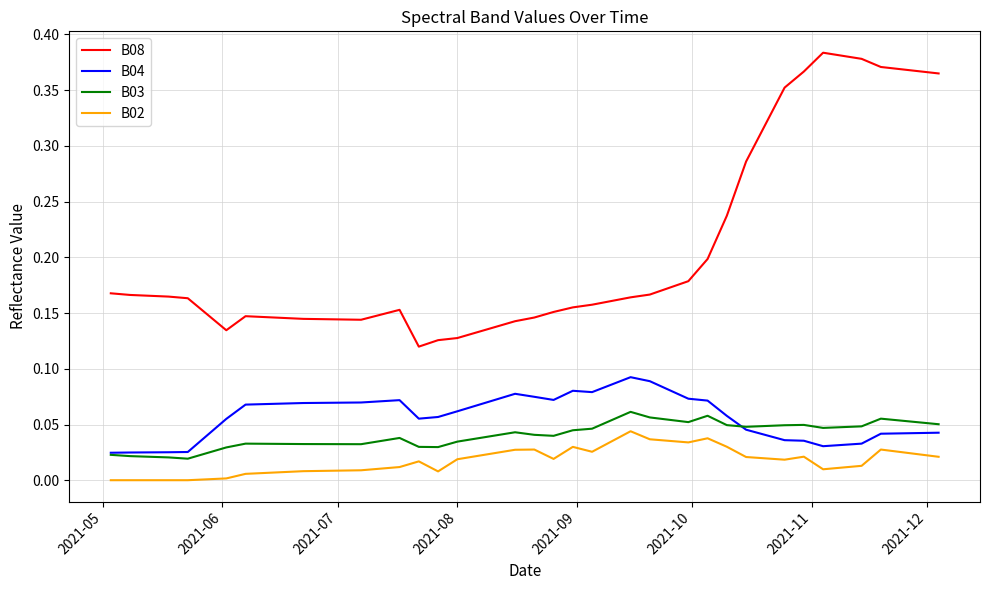

Which series has the widest spread of values?

B08